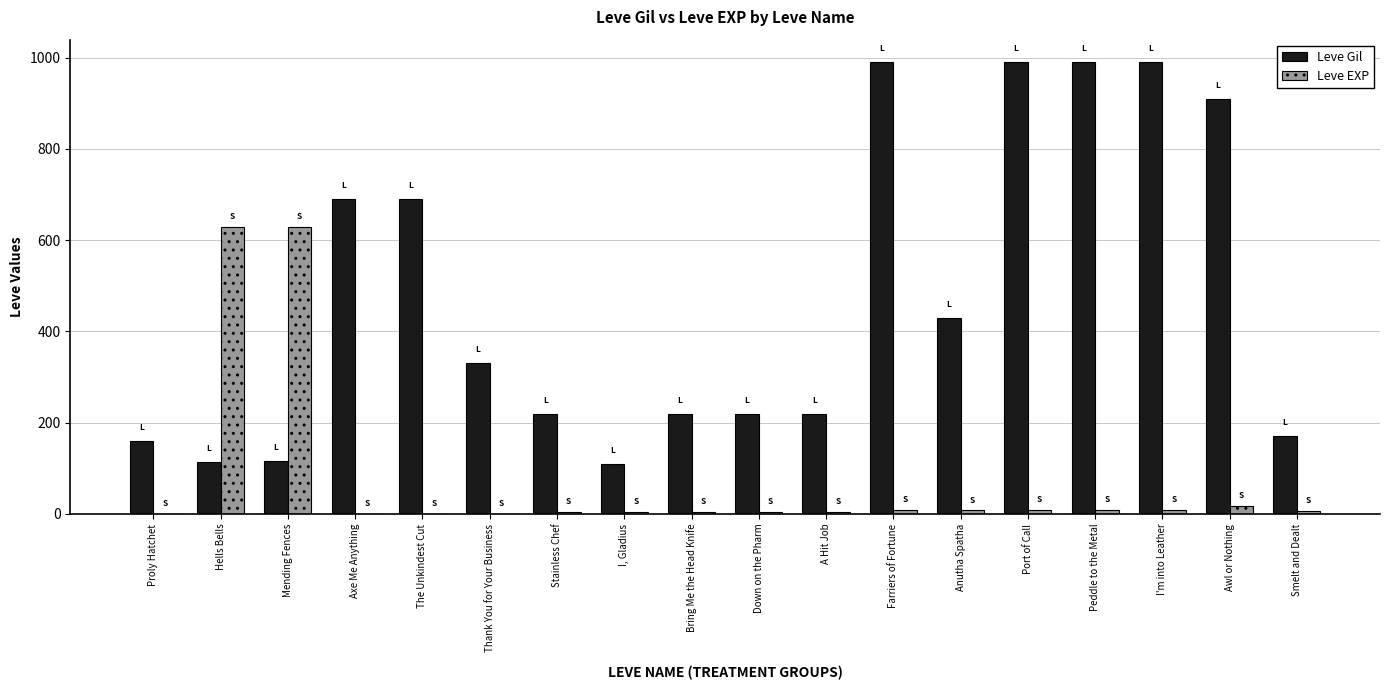

What is the total value across all series at Down on the Pharm?

225